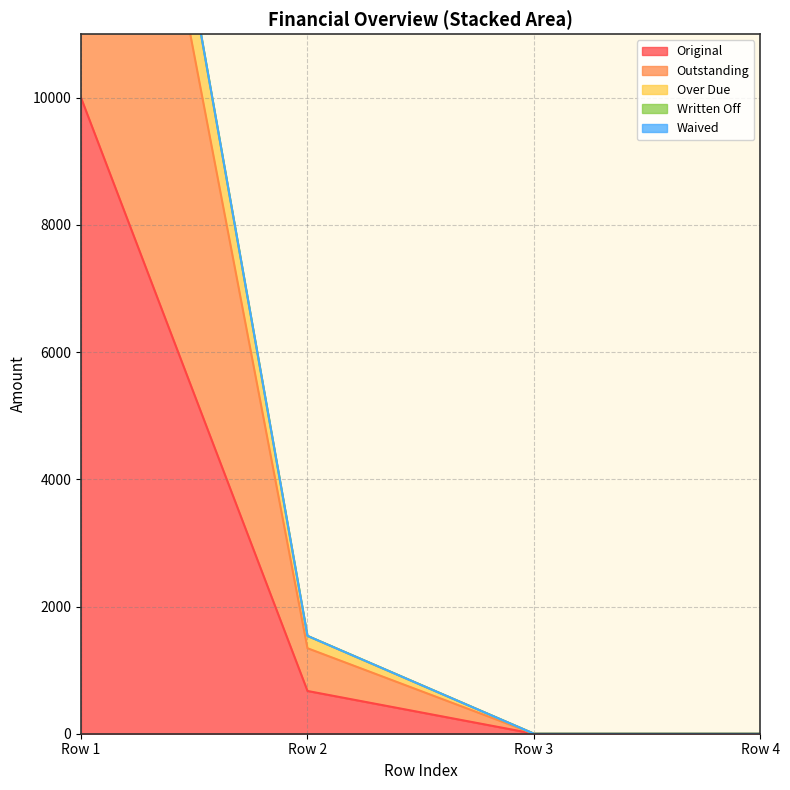

What is the average value of the Outstanding series?

5336.0